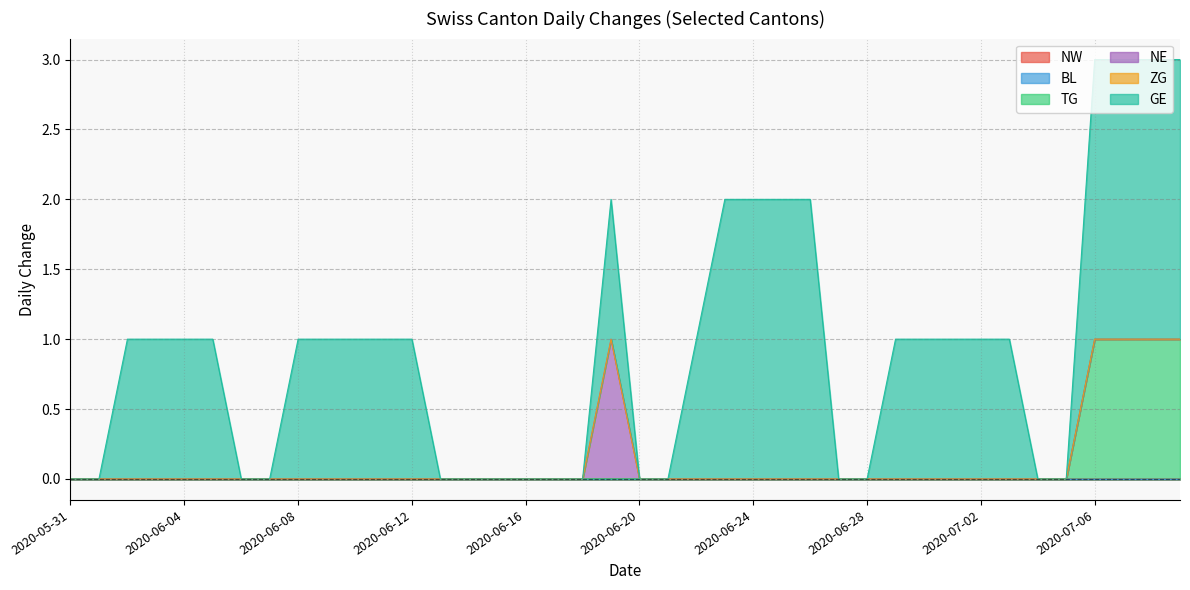

Which series changed the most between 2020-06-23 and 2020-06-28?

GE